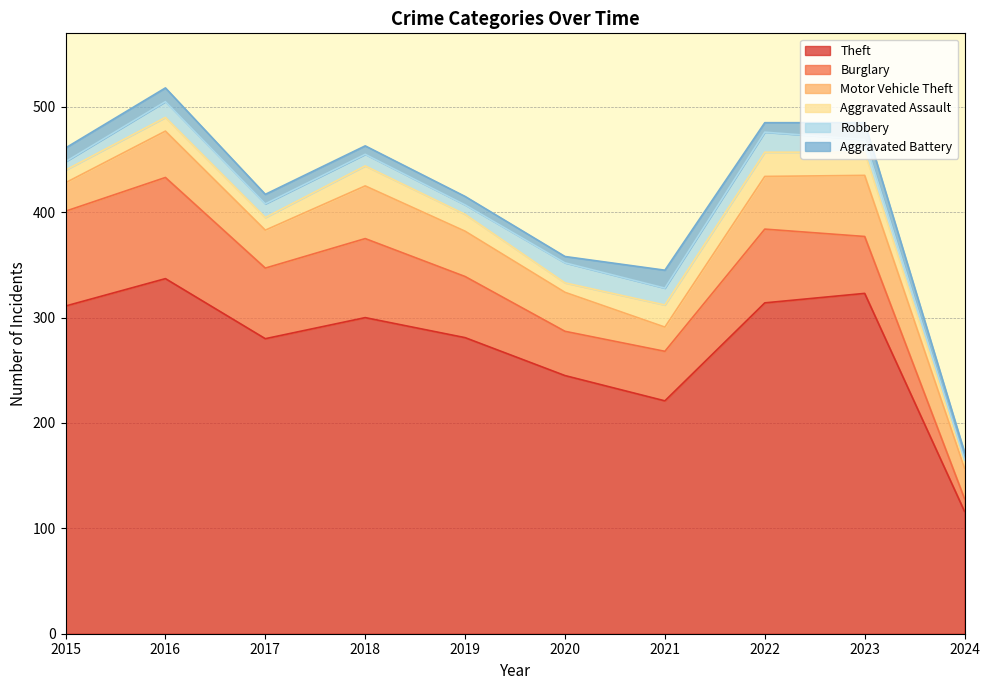

At which category is the sum across all series the highest?

2016